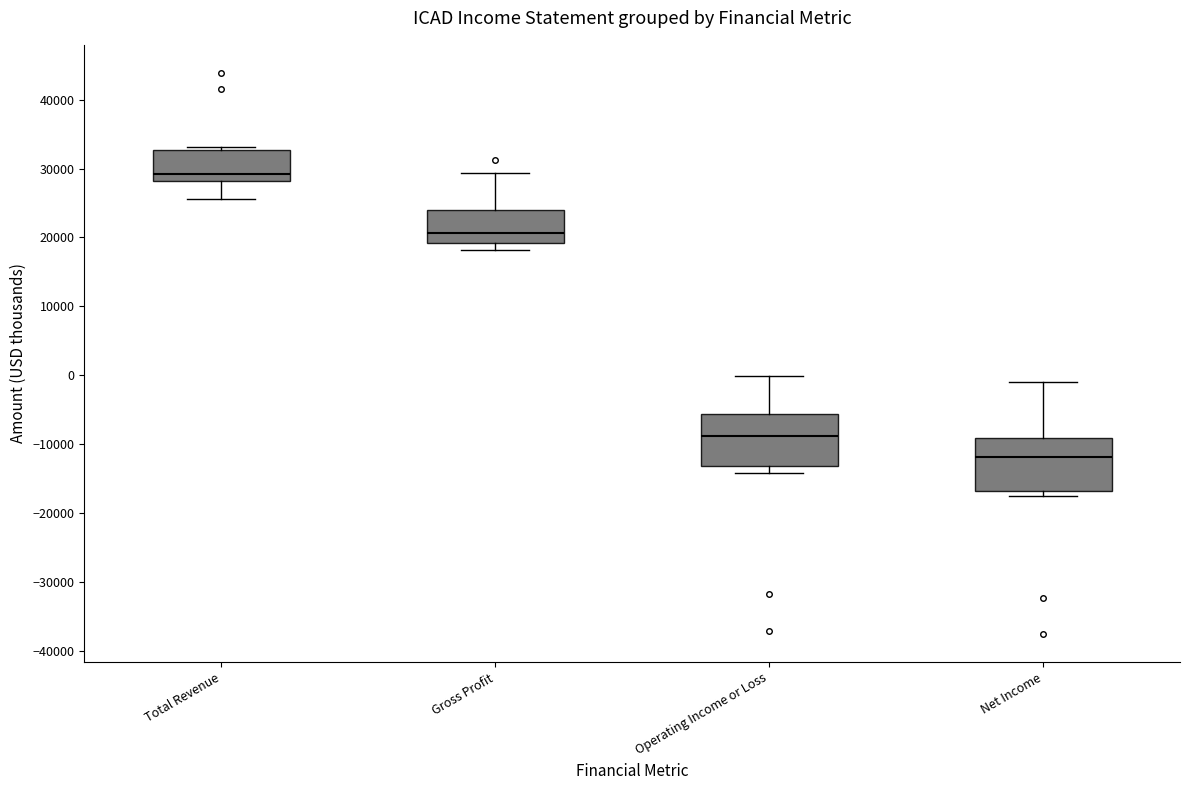

Reading left to right, transcribe this box plot: for each box, give where its median line is, the range the box spans, and where its two whiskers end, as read against the y-axis. The values are not printed on the chart, so give them approximately, as read against the axis.

Total Revenue: median 29000, box 28000 to 33000, whiskers 26000 to 33000 (just above the box's upper edge)
Gross Profit: median 21000, box 19000 to 24000, whiskers 18000 to 29000
Operating Income or Loss: median -9000, box -13000 to -6000, whiskers -14000 to 0
Net Income: median -12000, box -17000 to -9000, whiskers -18000 to -1000